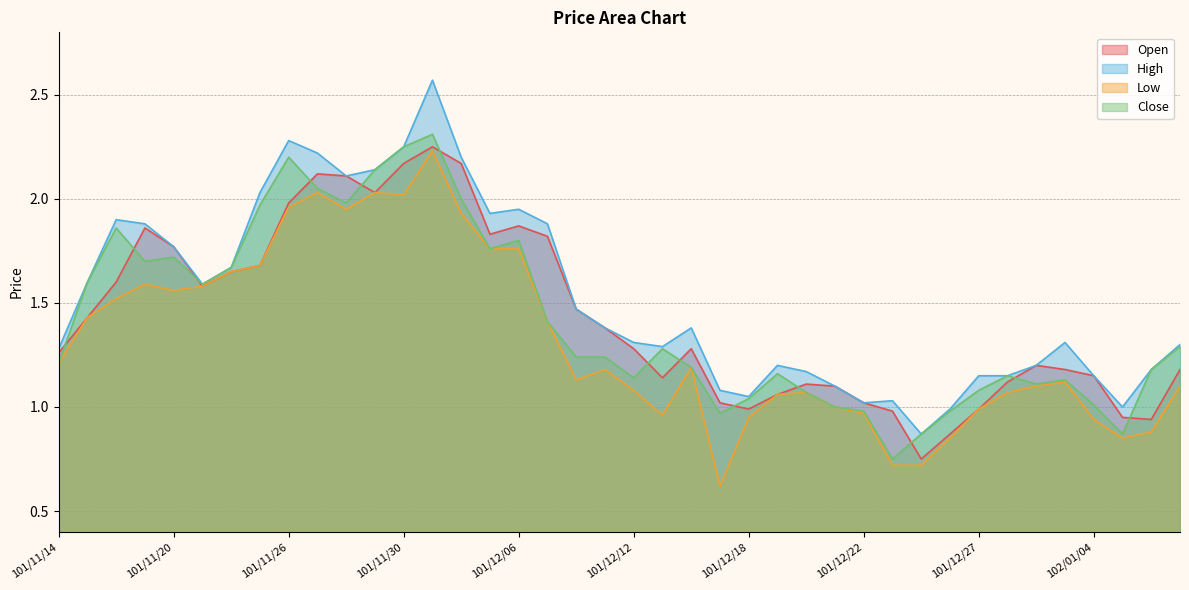

What is the sum of all High values?

61.0